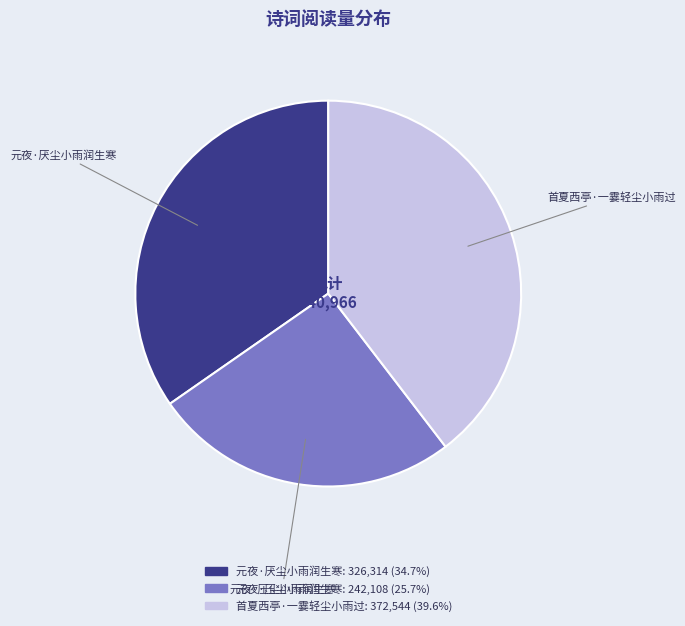

Rank the categories by value from lowest to highest.

元夜·压尘小雨润生寒, 元夜·厌尘小雨润生寒, 首夏西亭·一霎轻尘小雨过